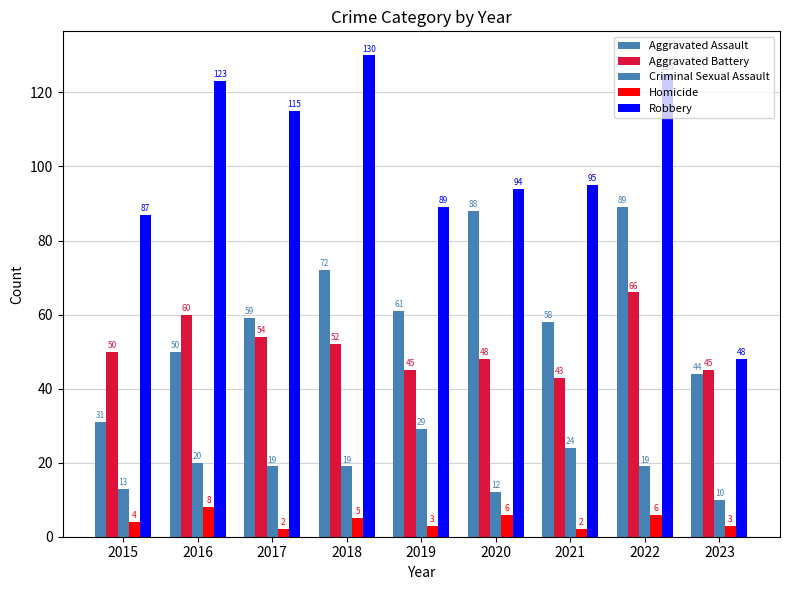

How many distinct data groups are displayed?

5